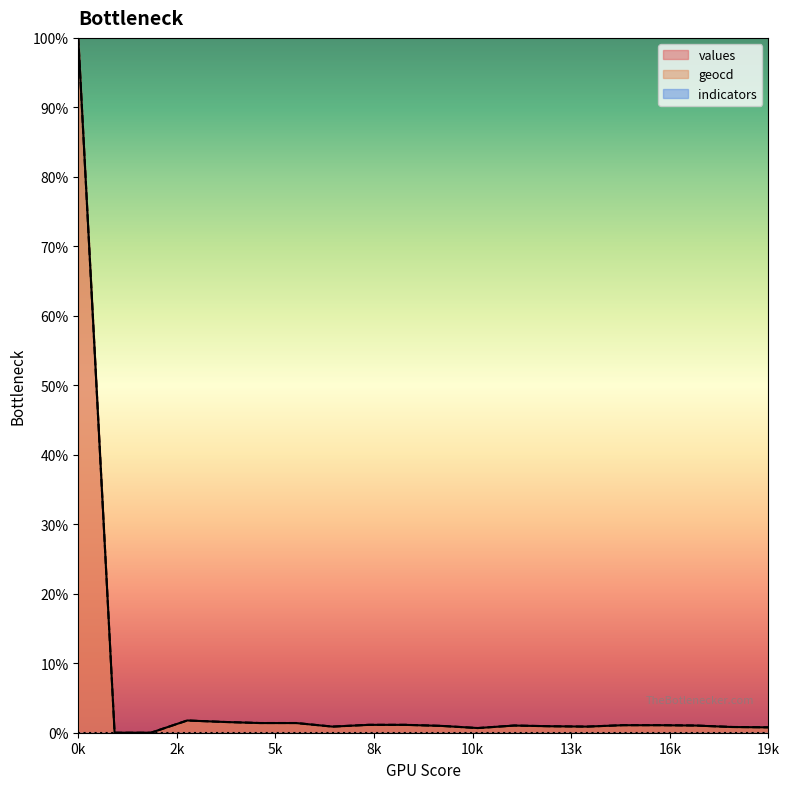

What is the approximate value of geocd at 0k?

100.0